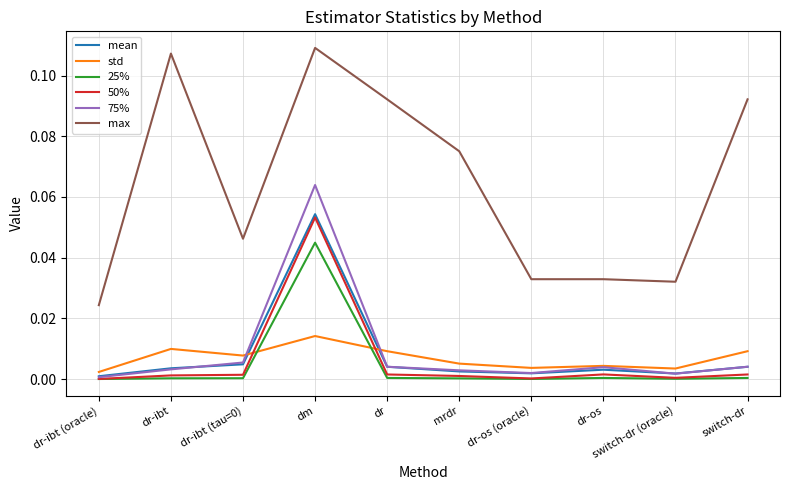

At which category is the sum across all series the highest?

dm